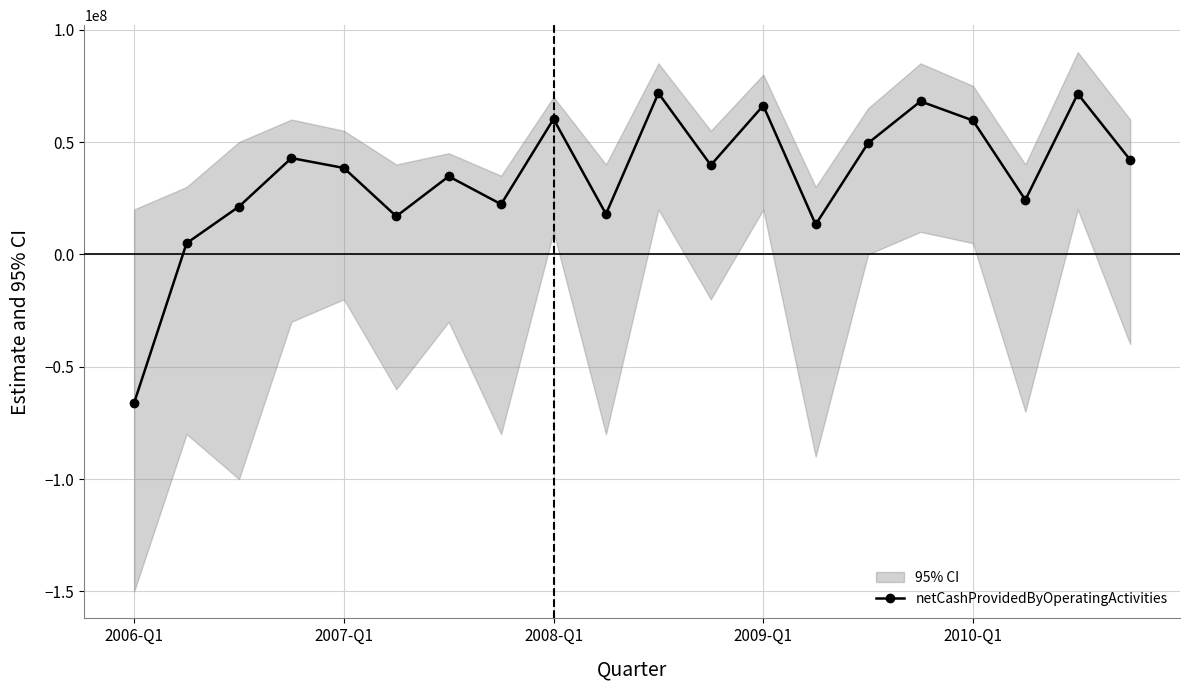

In netCashProvidedByOperatingActivities, how many points are higher than both neighbors (excluding endpoints)?

7